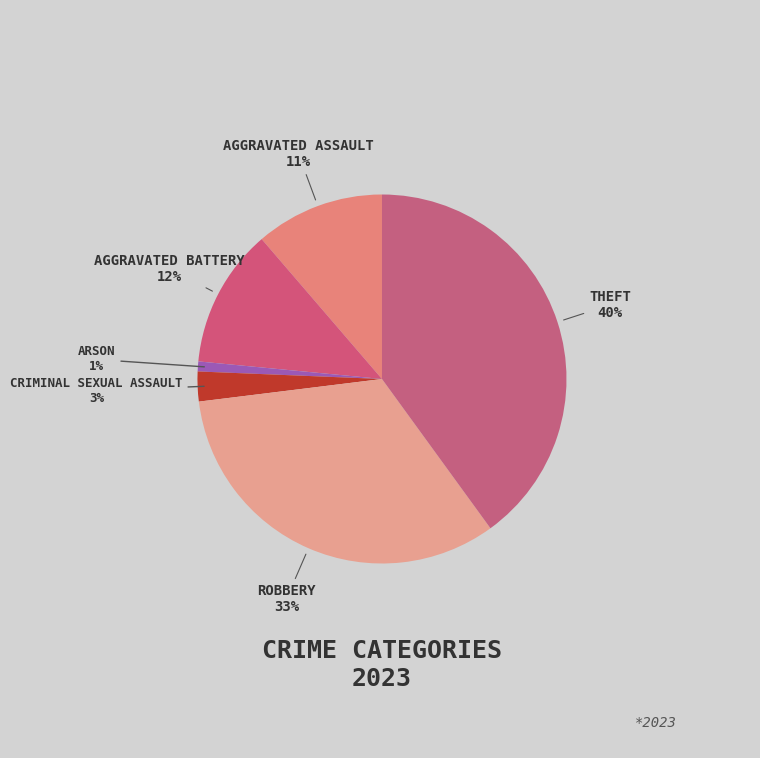

What is the smallest slice in the pie chart?

Arson